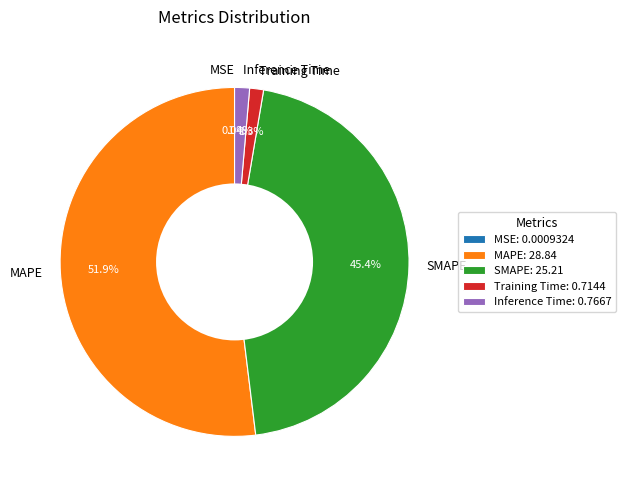

Is MAPE the majority of the pie?

Yes